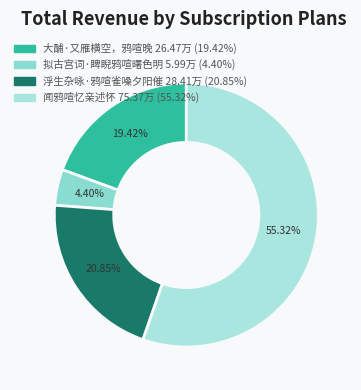

What is the majority slice?

闻鸦喧忆亲述怀